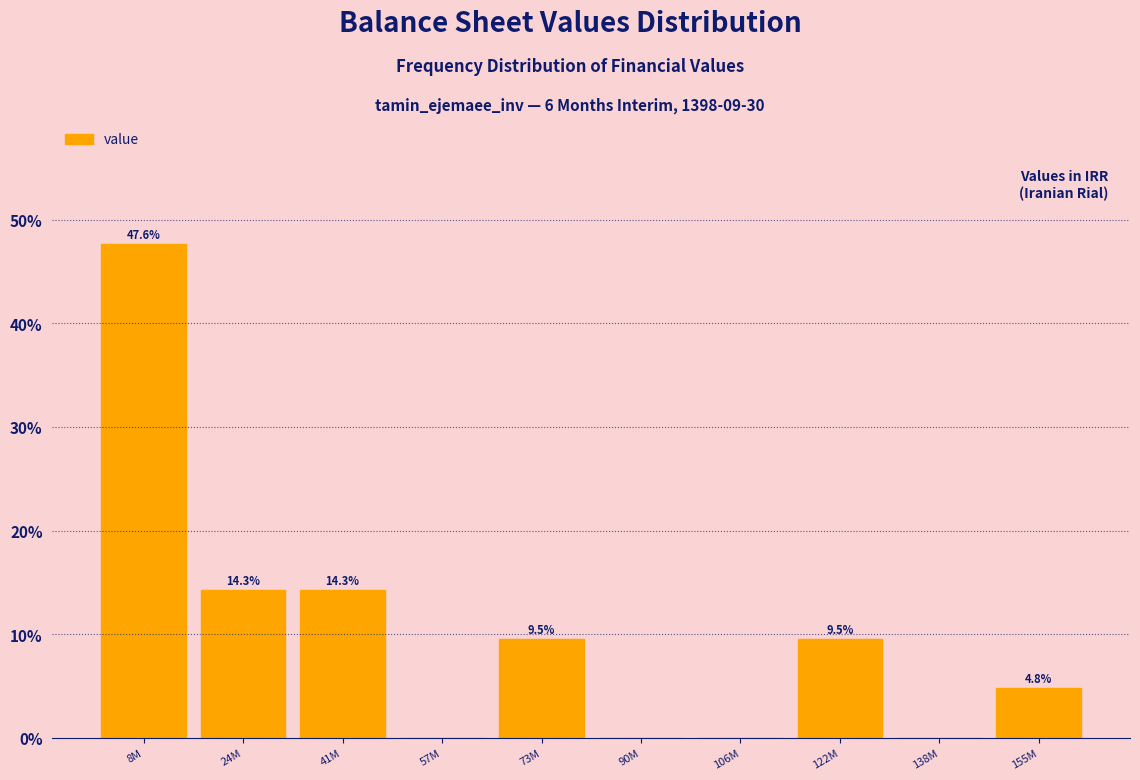

Reading left to right, list all the values displayed in this chart.

8M=47.6	24M=14.3	41M=14.3	57M=0.0	73M=9.5	90M=0.0	106M=0.0	122M=9.5	138M=0.0	155M=4.8